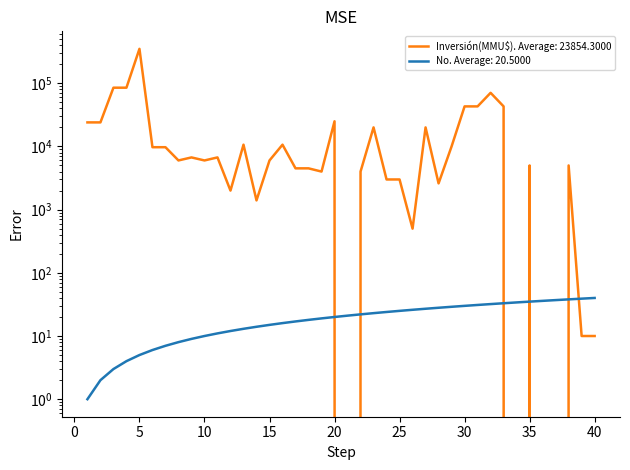

Between 12 and 28, which series saw the biggest shift?

Inversión(MMU$)